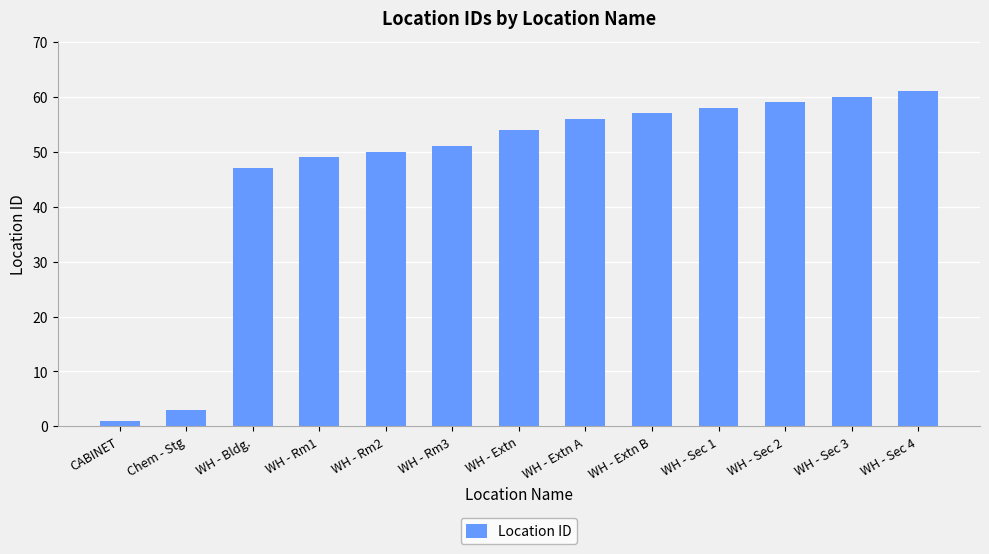

Count the number of categories in the chart.

13